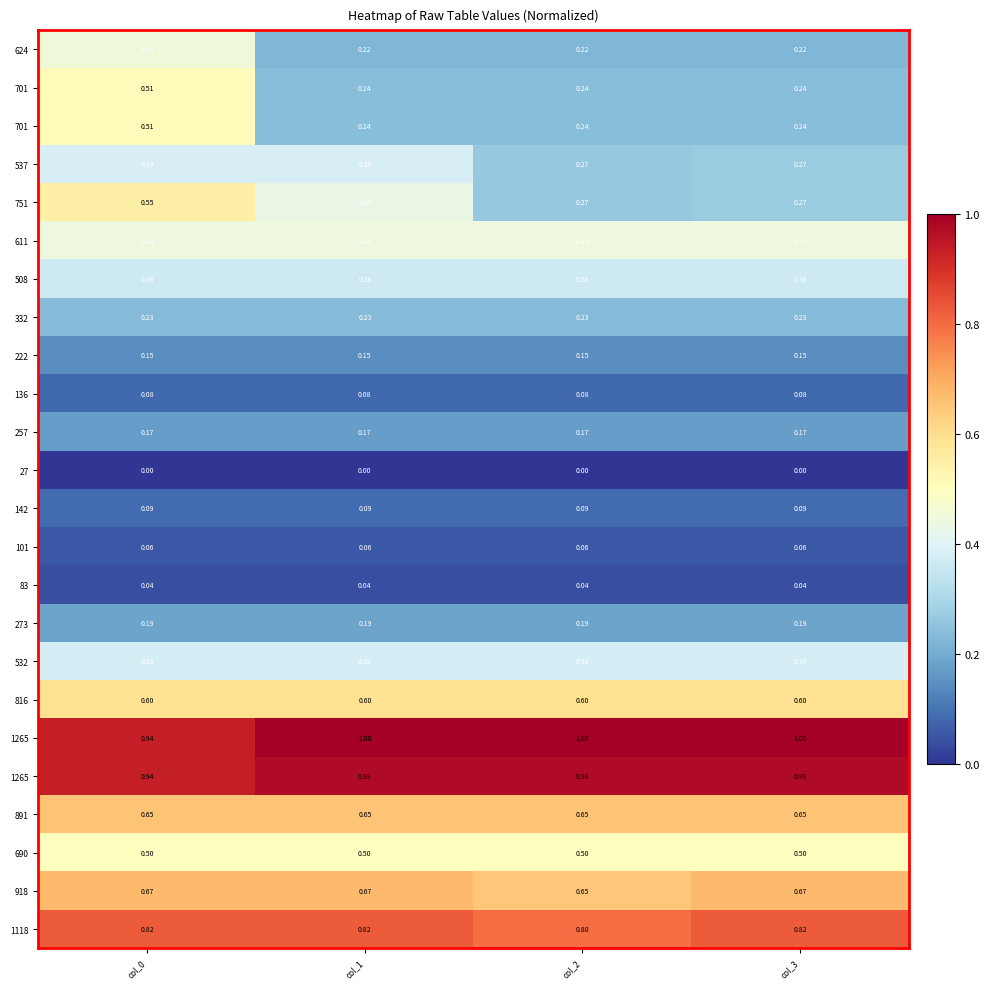

Which label corresponds to the smallest value in the chart?

col_0